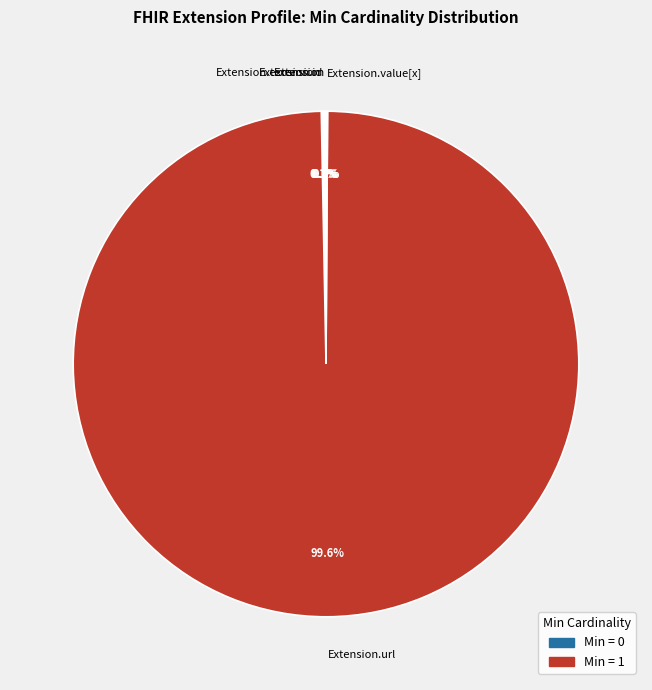

Is there any slice that represents more than half of the pie?

Yes